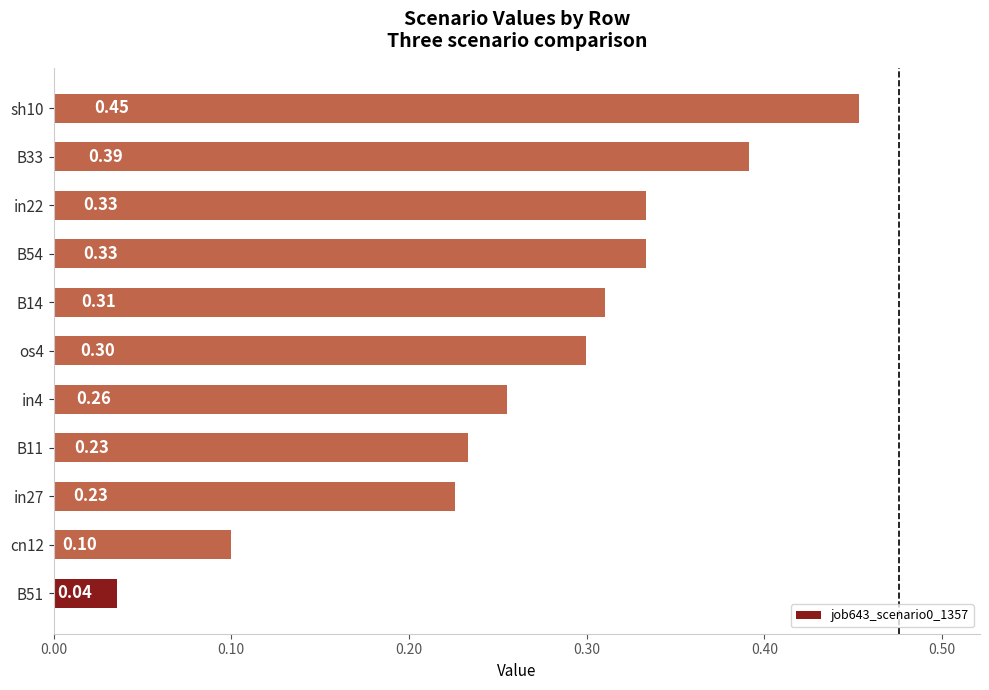

What is the change in value from B51 to B33?

+0.4